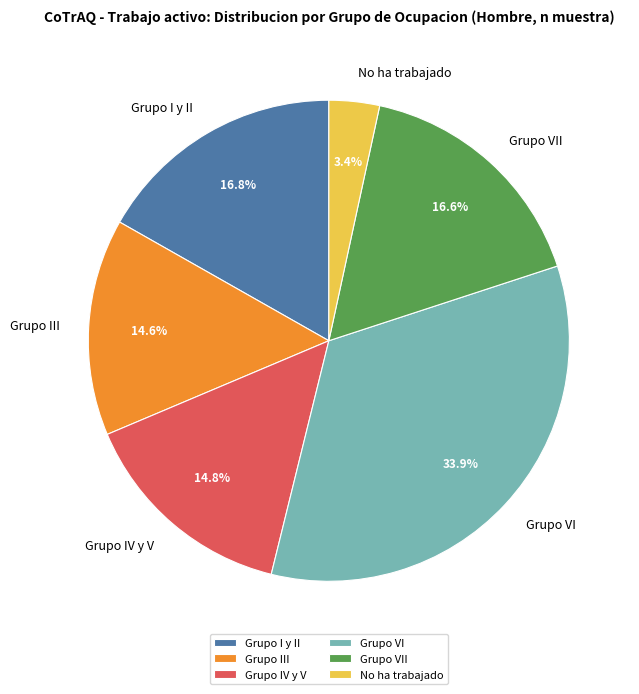

Is the sum of Grupo VII and Grupo I y II greater than half?

No